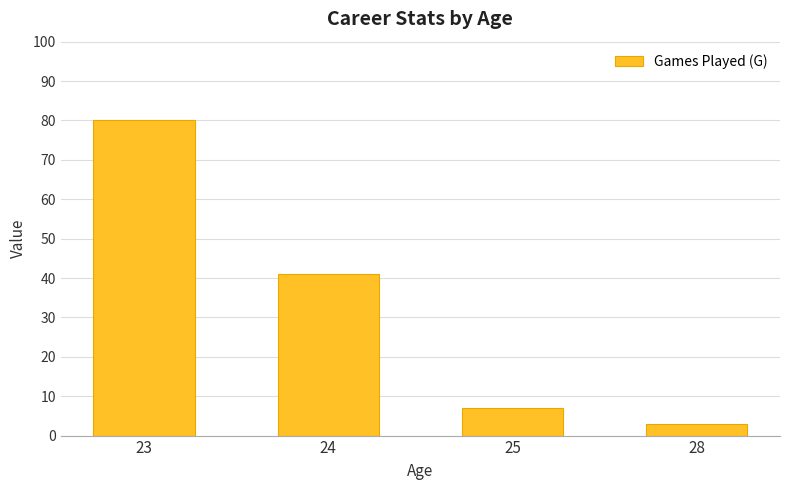

What is the smallest value displayed?

3